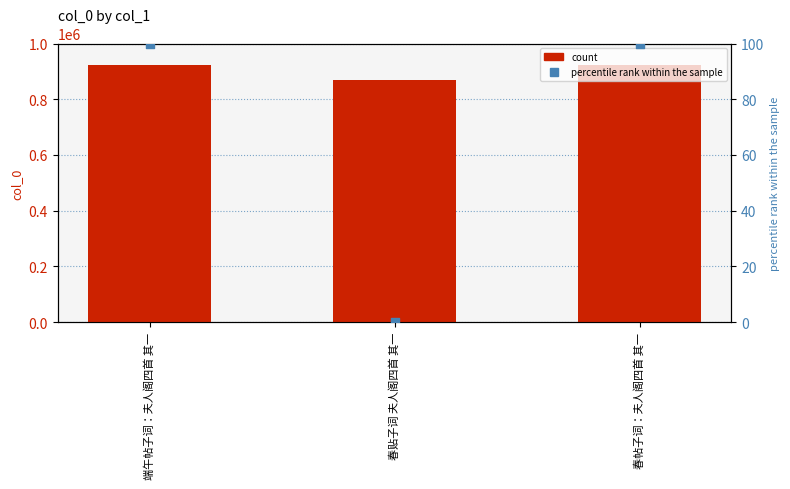

Is the value of col_0 at 春贴子词 夫人阁四首 其一 greater than the value of percentile rank within the sample at 端午帖子词：夫人阁四首 其一?

Yes